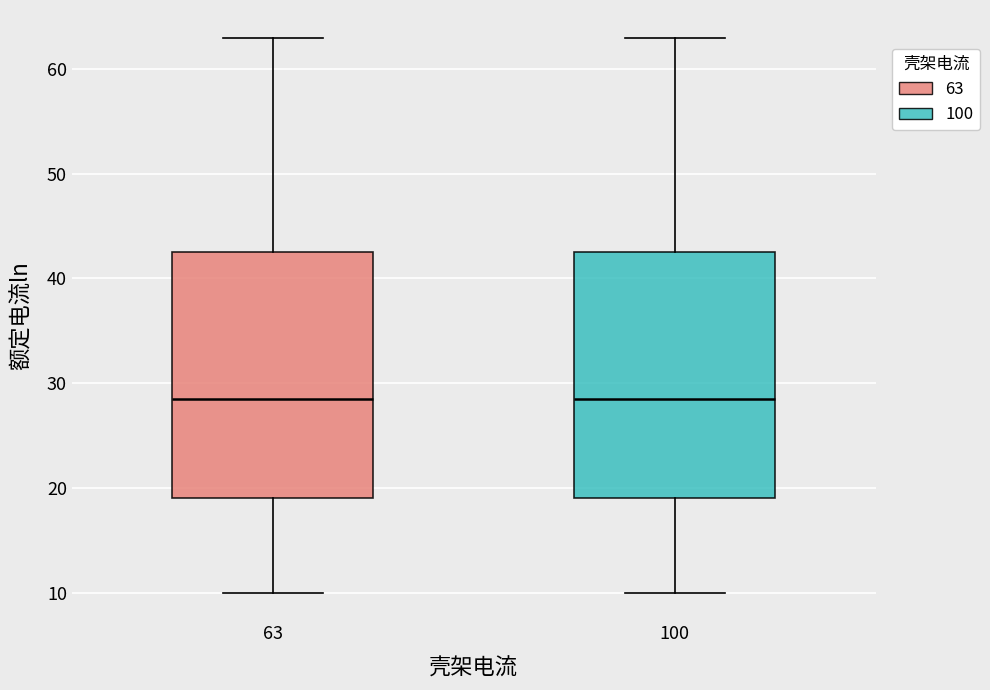

Reading left to right, transcribe this box plot: for each box, give where its median line is, the range the box spans, and where its two whiskers end, as read against the y-axis. The values are not printed on the chart, so give them approximately, as read against the axis.

63: median 29, box 19 to 43, whiskers 10 to 63
100: median 29, box 19 to 43, whiskers 10 to 63